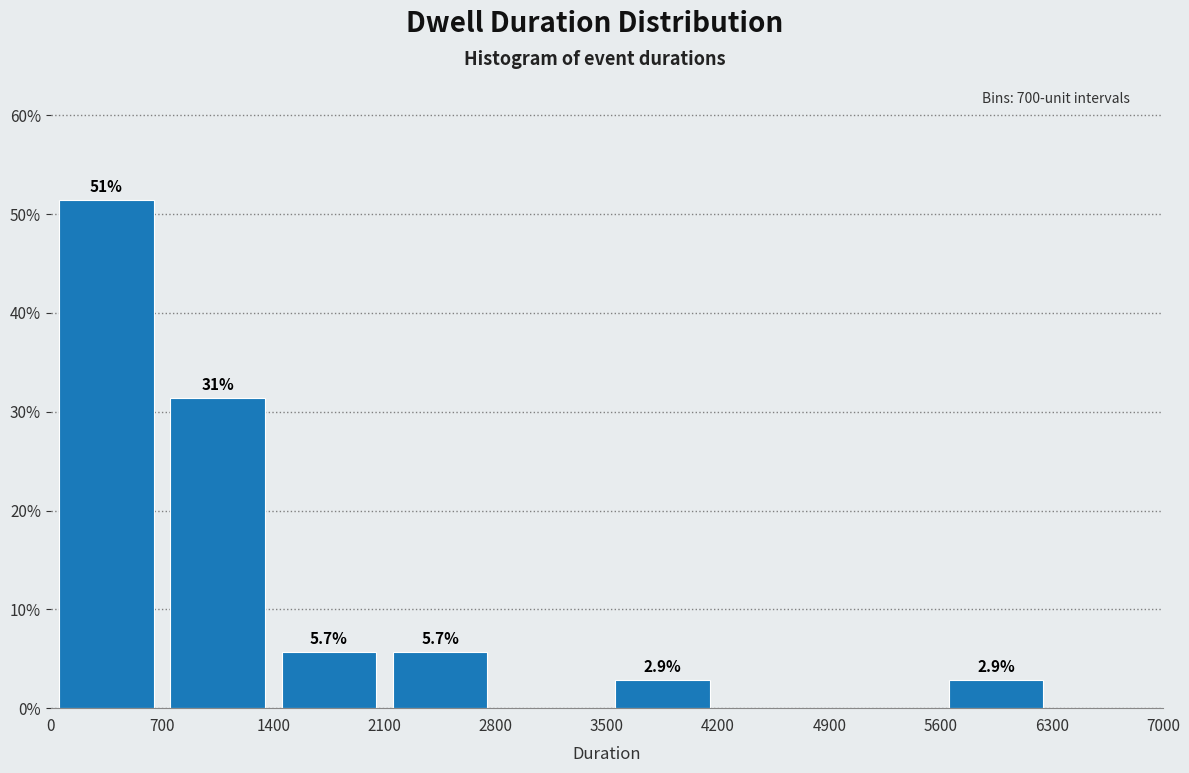

Which range on the x-axis has the tallest bar?

0 to 700